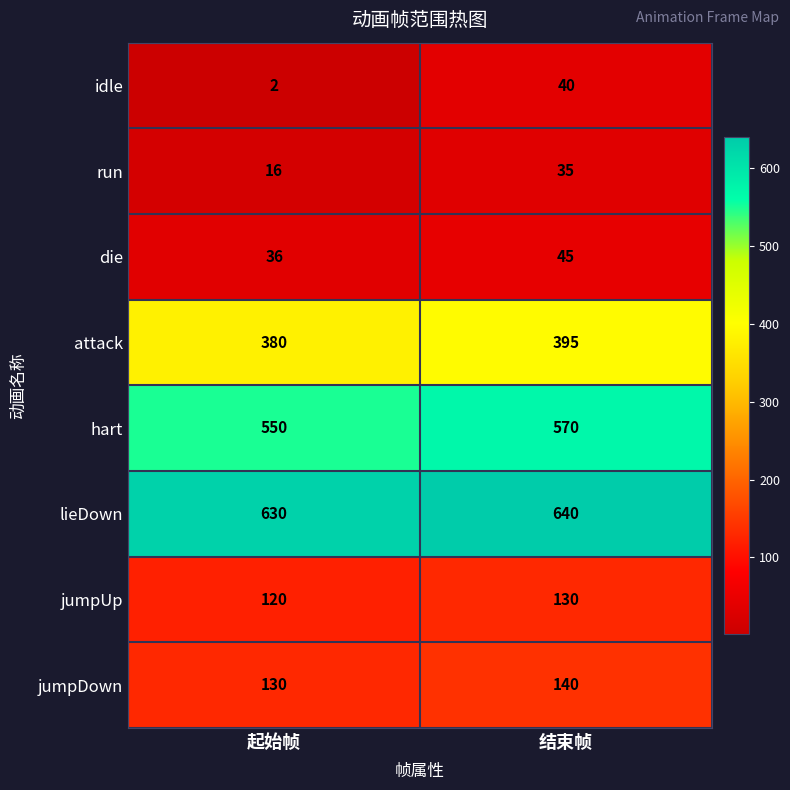

At how many categories does at least one series exceed 99?

2